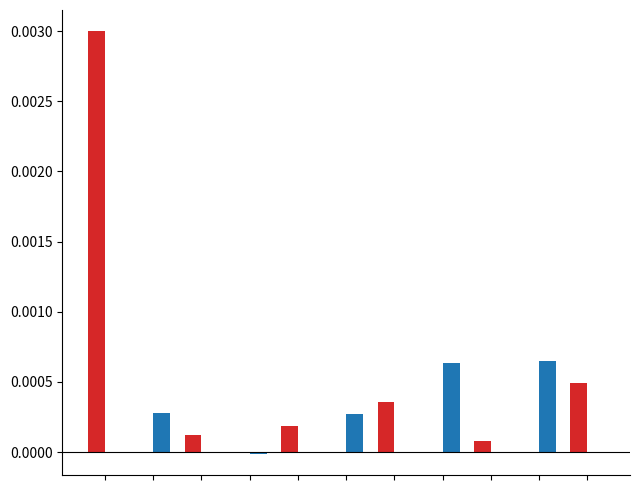

How many groups of bars are there?

11